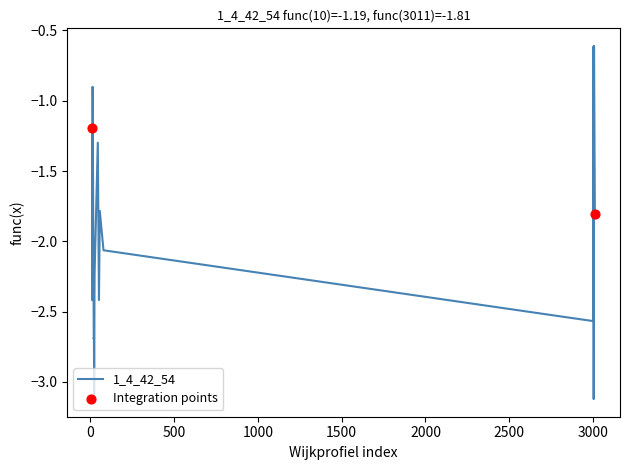

What is the maximum value shown in the chart?

-0.6